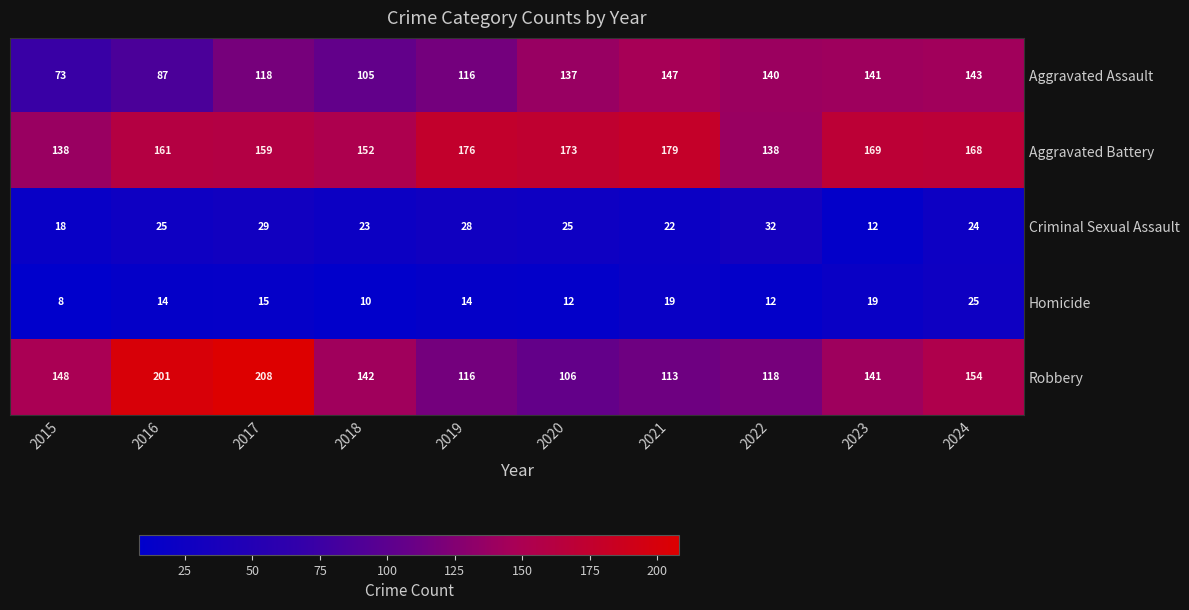

How many data points does each series have?

10